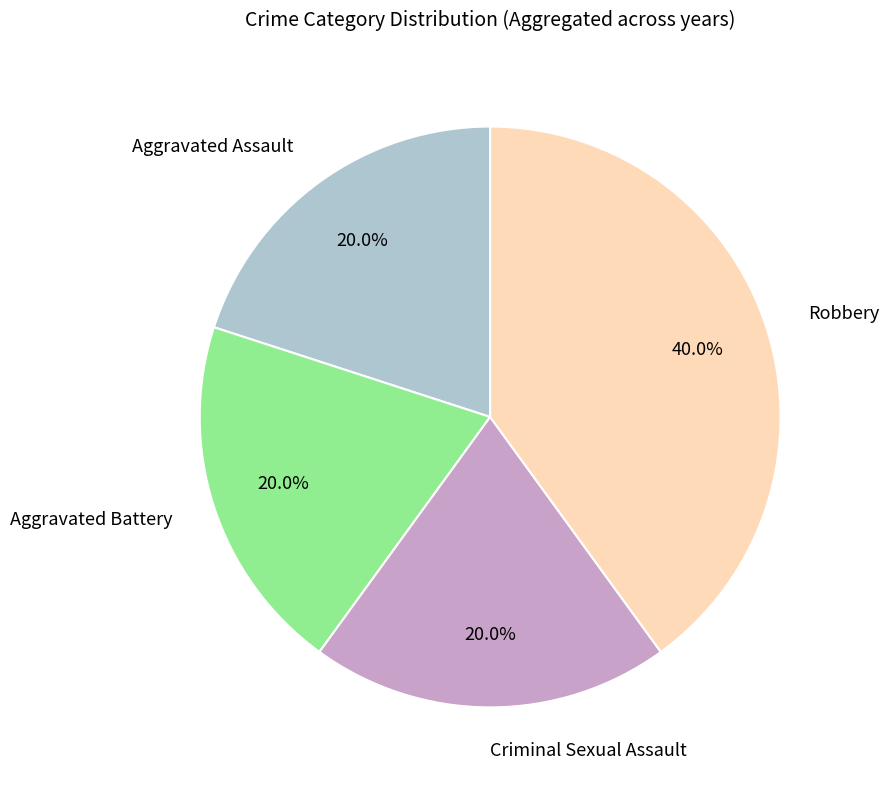

Is it true that Aggravated Battery is 28% of the pie?

False